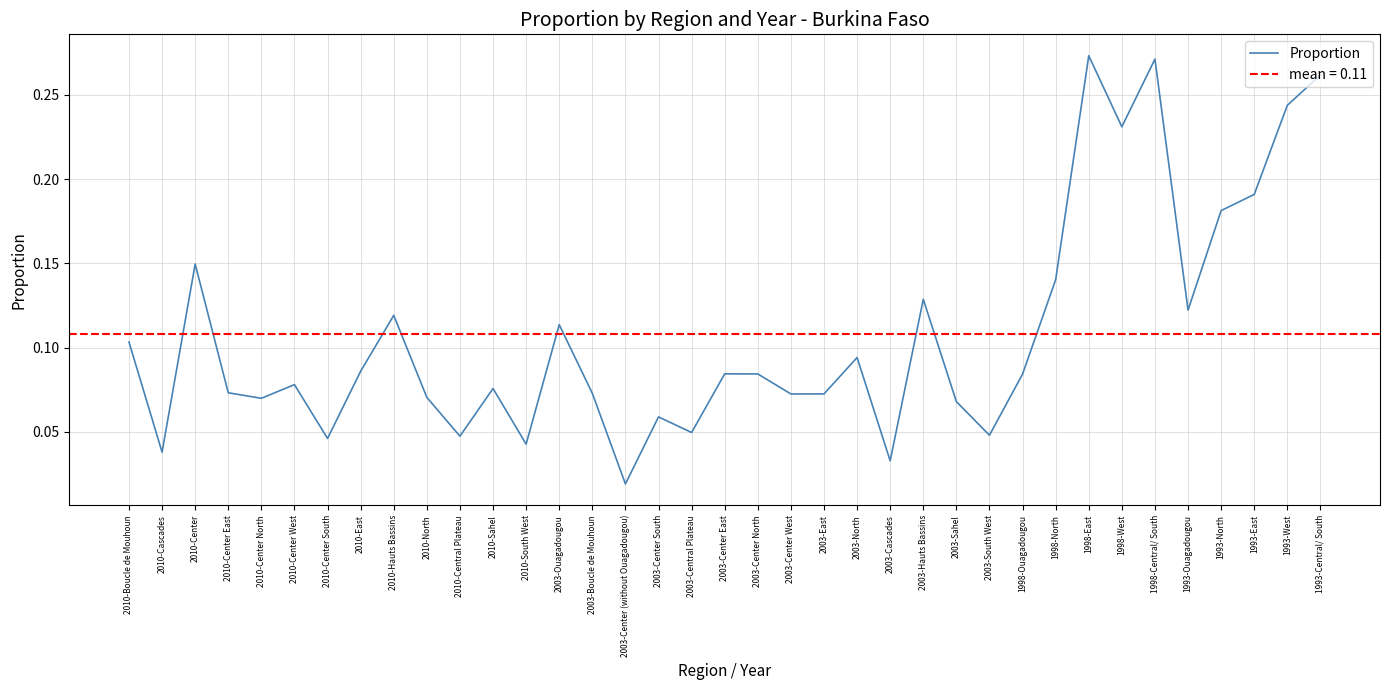

Is this an area chart (filled region under the line)?

No